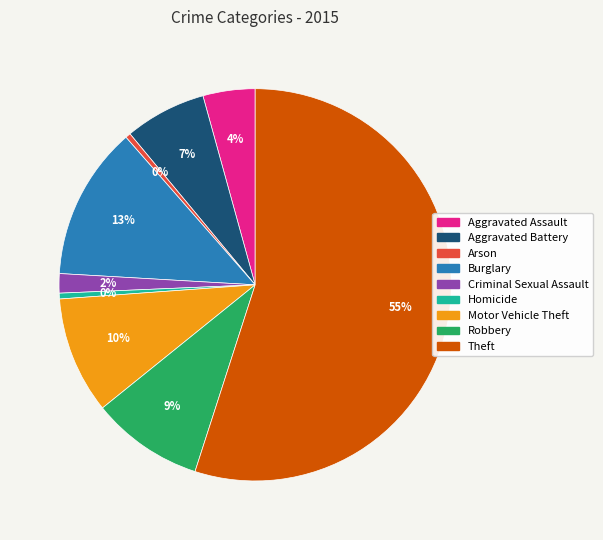

To the nearest percent, what portion does Burglary represent?

13%